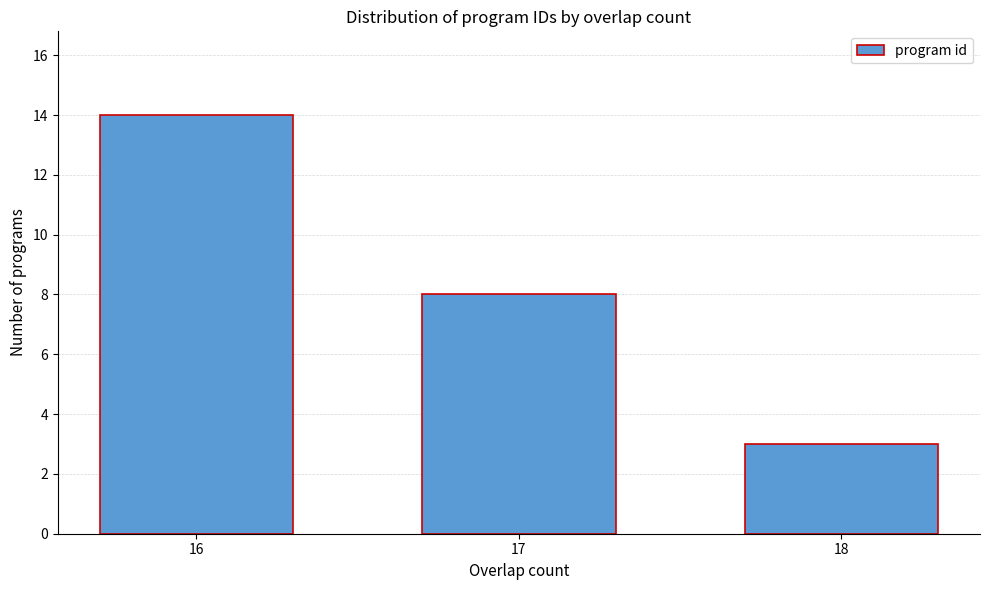

Reading left to right, what are all the values shown in this chart?

16=14	17=8	18=3